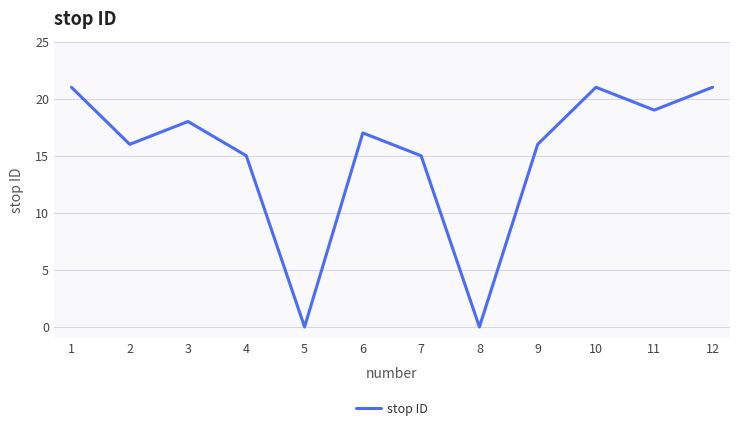

What is the maximum value shown in the chart?

21